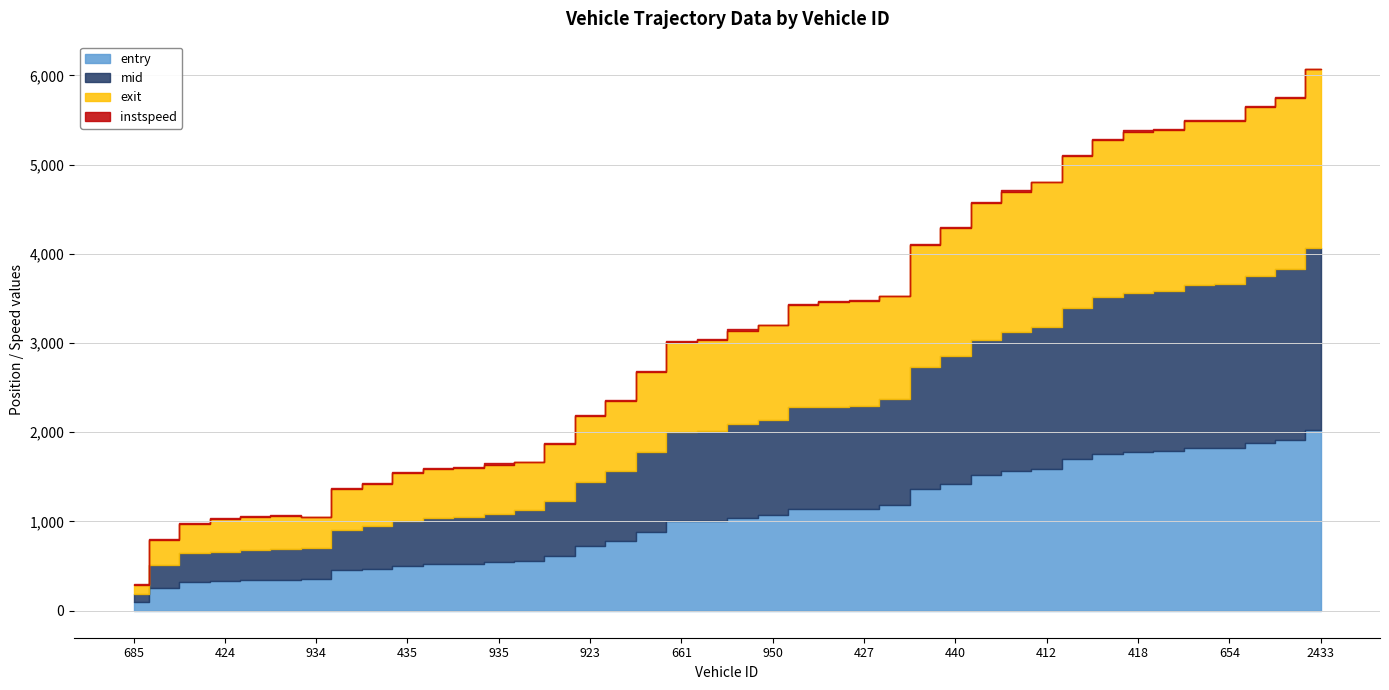

Reading right to left, list all the values displayed in this chart.

entry: 2028.7	1912.5	1875.5	1826.8	1825.0	1790.2	1781.4	1753.5	1696.1	1586.3	1562.5	1515.8	1424.9	1363.0	1182.5	1143.7	1142.0	1138.5	1068.9	1042.5	1007.5	1000.6	886.8	780.4	721.1	613.3	561.2	541.3	525.6	517.3	499.7	470.5	451.2	350.7	343.8	338.6	328.7	320.8	256.5	91.4
mid: 2032.2	1915.6	1878.5	1830.1	1828.4	1793.2	1784.3	1756.6	1699.2	1590.2	1565.4	1519.1	1428.1	1366.2	1185.5	1146.4	1144.6	1141.3	1072.2	1045.1	1010.4	1003.0	889.3	783.3	725.5	616.5	564.2	546.0	528.2	520.3	503.0	473.5	456.4	353.4	346.6	341.5	332.1	324.1	259.5	96.3
exit: 2008.0	1919.4	1893.2	1834.4	1832.7	1807.8	1803.3	1761.9	1704.0	1623.5	1570.2	1536.2	1433.5	1370.4	1159.4	1176.0	1173.5	1146.1	1056.2	1049.8	1014.1	1006.1	893.8	788.3	729.7	633.1	538.1	550.2	547.8	545.6	543.2	477.3	460.8	340.6	368.2	366.1	363.3	329.3	273.6	101.2
instspeed: 5.0	12.6	13.1	11.8	11.8	12.8	13.2	12.8	12.9	9.4	12.5	11.4	11.4	12.2	5.0	13.7	14.8	13.5	5.0	14.1	13.0	16.2	15.3	12.9	11.7	12.2	5.0	12.8	13.5	13.3	12.0	12.4	11.1	5.0	13.9	12.8	11.9	11.6	12.0	9.8